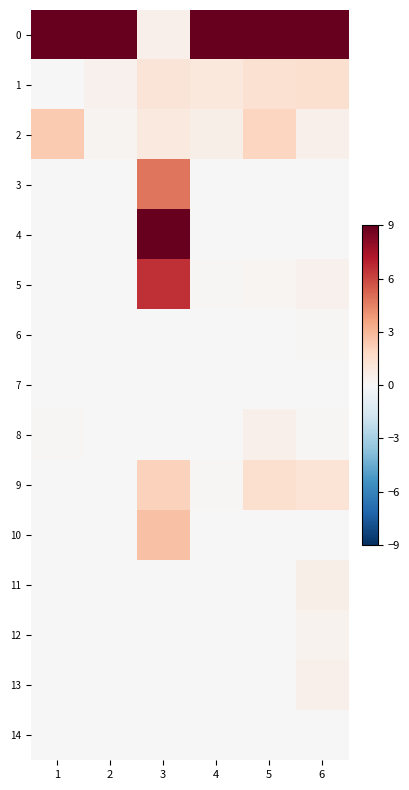

List the series in order of their peak value, lowest first.

7, 14, 6, 12, 13, 8, 11, 1, 9, 2, 10, 3, 5, 0, 4